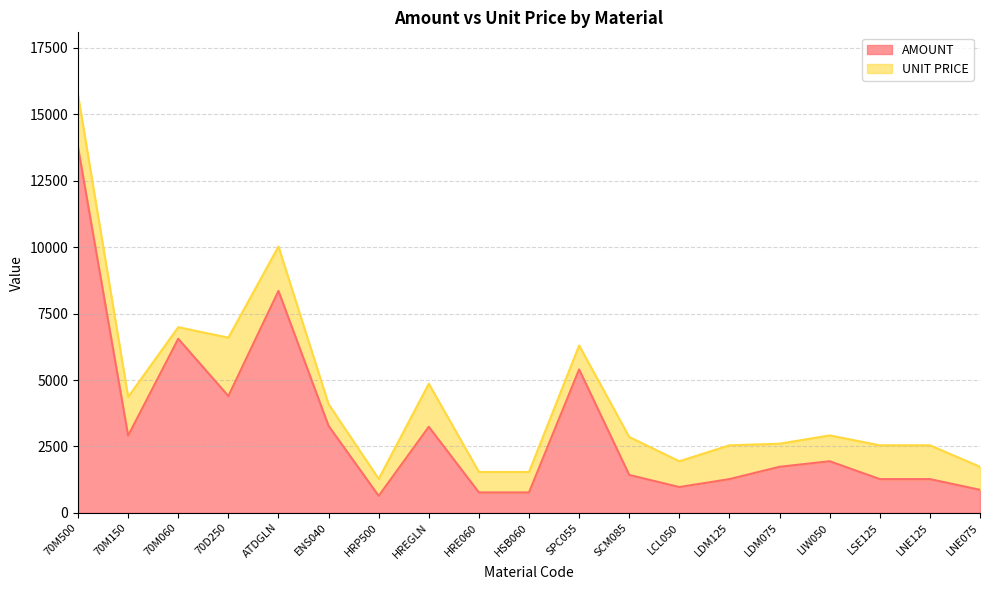

List the labels in order of value, smallest first.

HRP500, HRE060, HSB060, LNE075, LCL050, LDM125, LSE125, LNE125, SCM085, LDM075, LIW050, 70M150, HREGLN, ENS040, 70D250, SPC055, 70M060, ATDGLN, 70M500